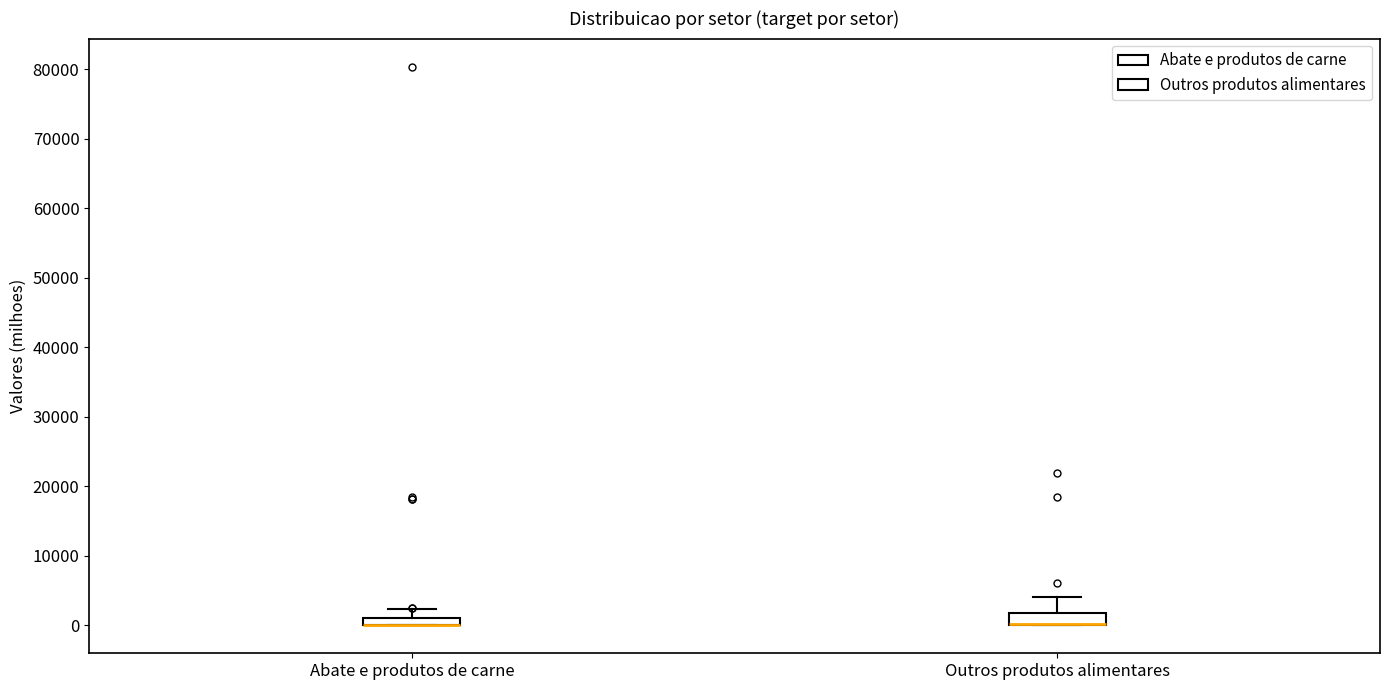

Where is the lower edge of the box for Abate e produtos de carne on the y-axis? The values are not printed on the chart, so give them approximately, as read against the axis.

0